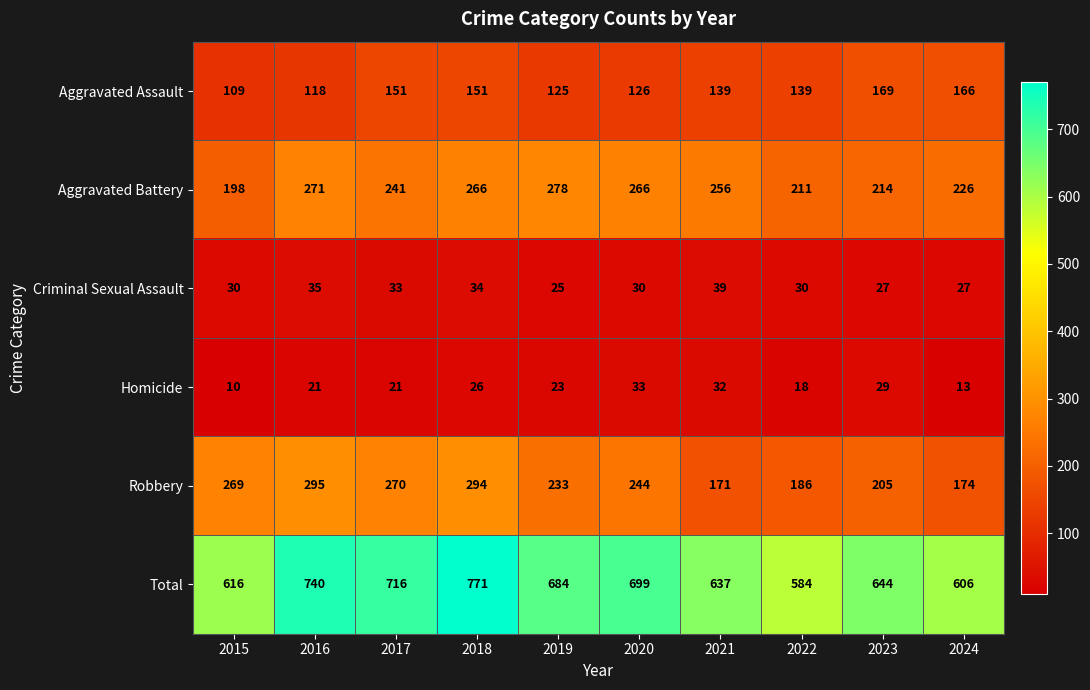

At which category is the sum across all series the highest?

2018